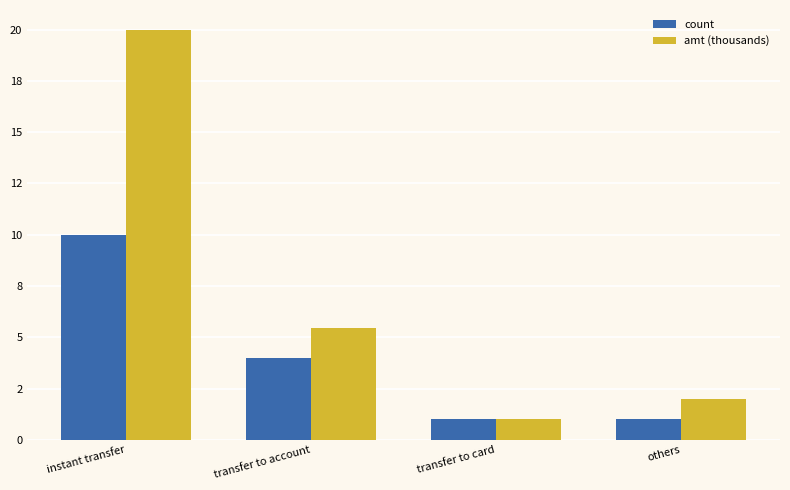

Rank the series at transfer to account from lowest to highest value.

count, amt (thousands)